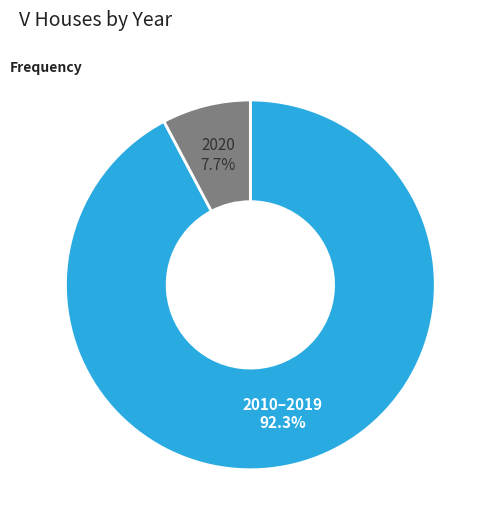

Is there a majority slice in this chart?

Yes